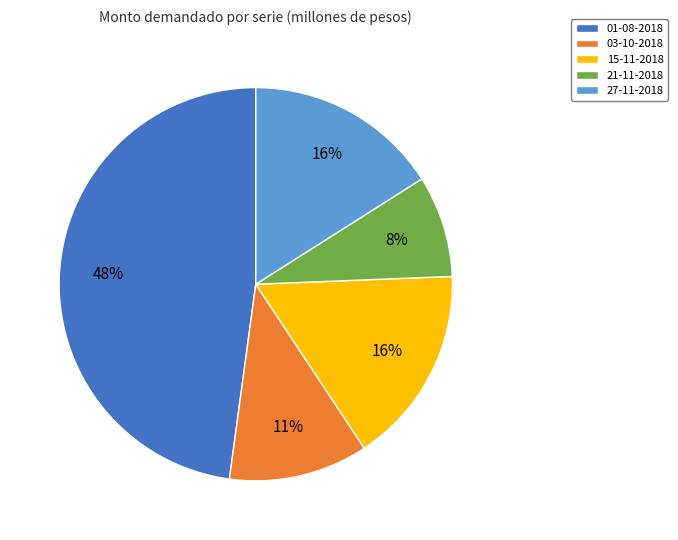

What is the ratio of the value at 03-10-2018 to the value at 15-11-2018?

0.7